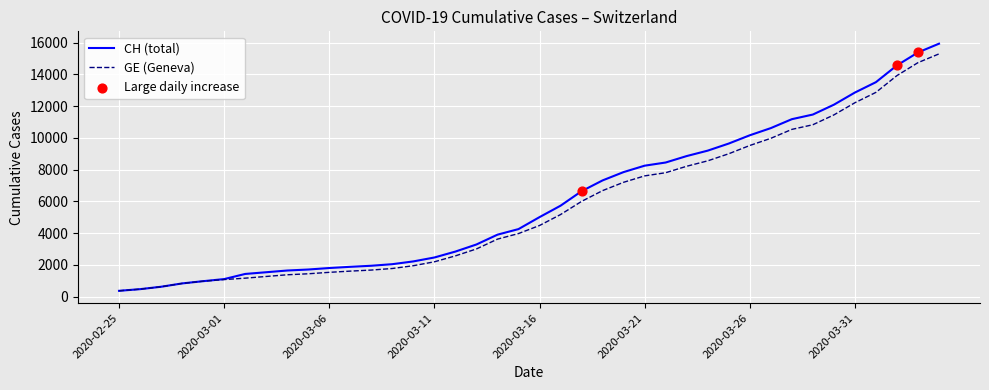

What is the maximum value shown in the chart?

15926